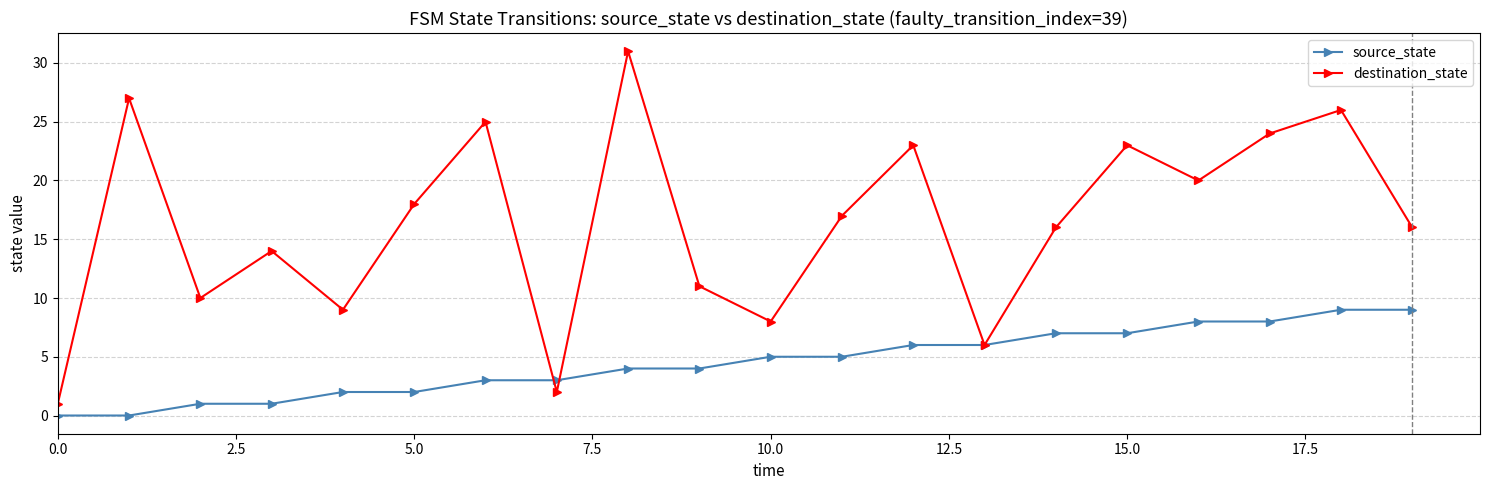

Which series has the largest total across all categories?

destination_state